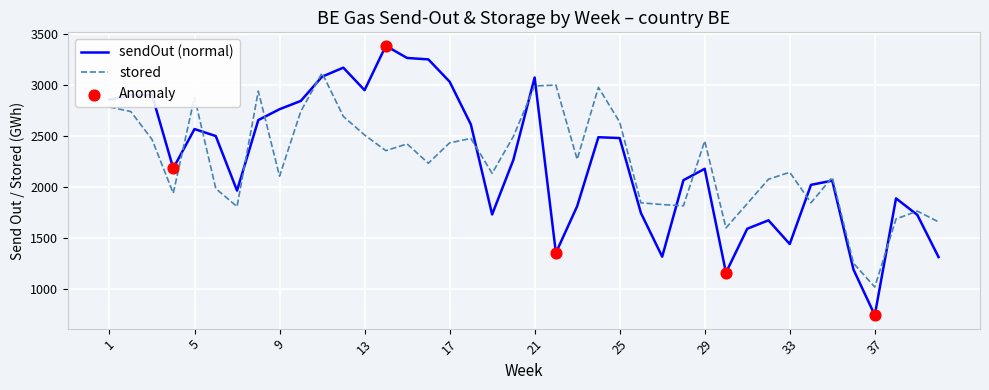

What is the difference between the maximum and minimum values in the sendOut (normal) series?

2640.0